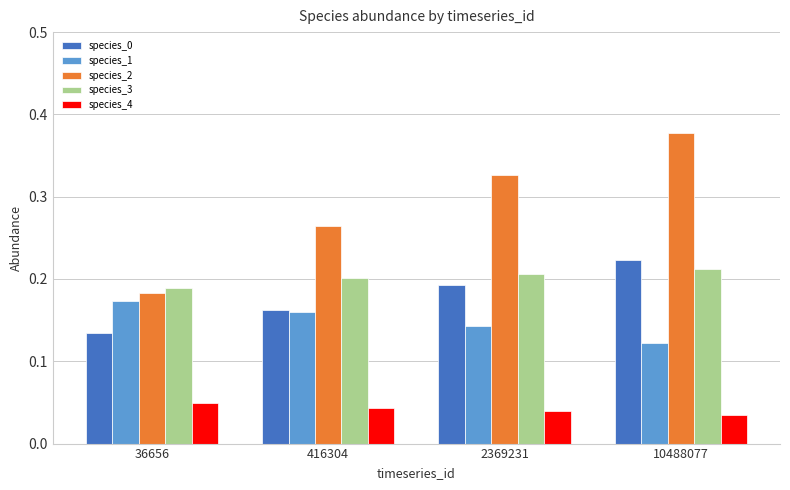

What is the sum of the species_2 values at 2369231 and 10488077?

0.7